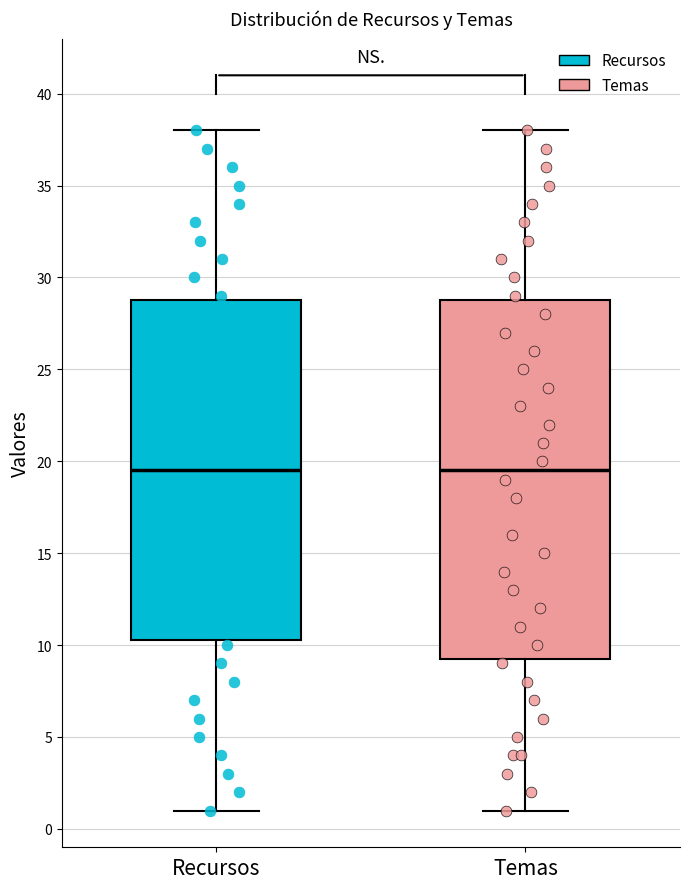

Reading left to right, transcribe this box plot: for each box, give where its median line is, the range the box spans, and where its two whiskers end, as read against the y-axis. The values are not printed on the chart, so give them approximately, as read against the axis.

Recursos: median 19.5, box 10.5 to 29.0, whiskers 1.0 to 38.0
Temas: median 19.5, box 9.5 to 29.0, whiskers 1.0 to 38.0